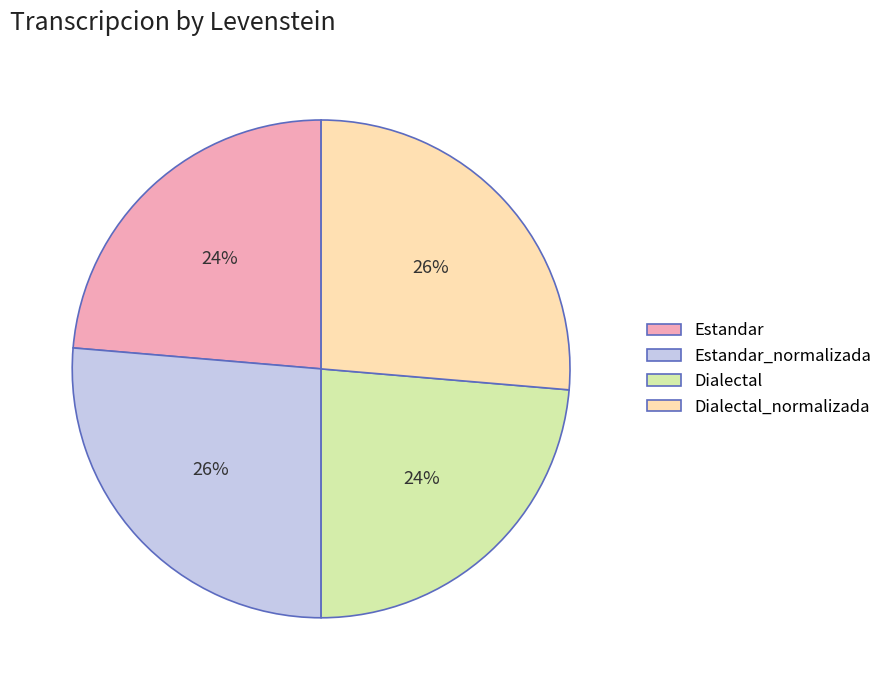

To the nearest percent, what is the combined percentage of Dialectal_normalizada and Dialectal?

50%